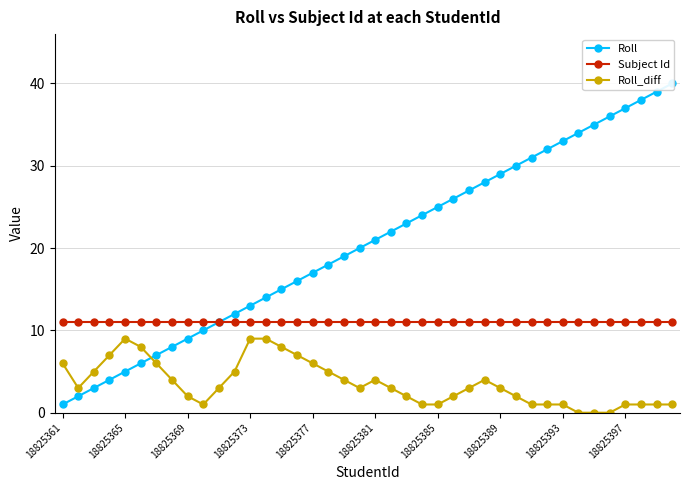

At which category is the sum across all series the highest?

39